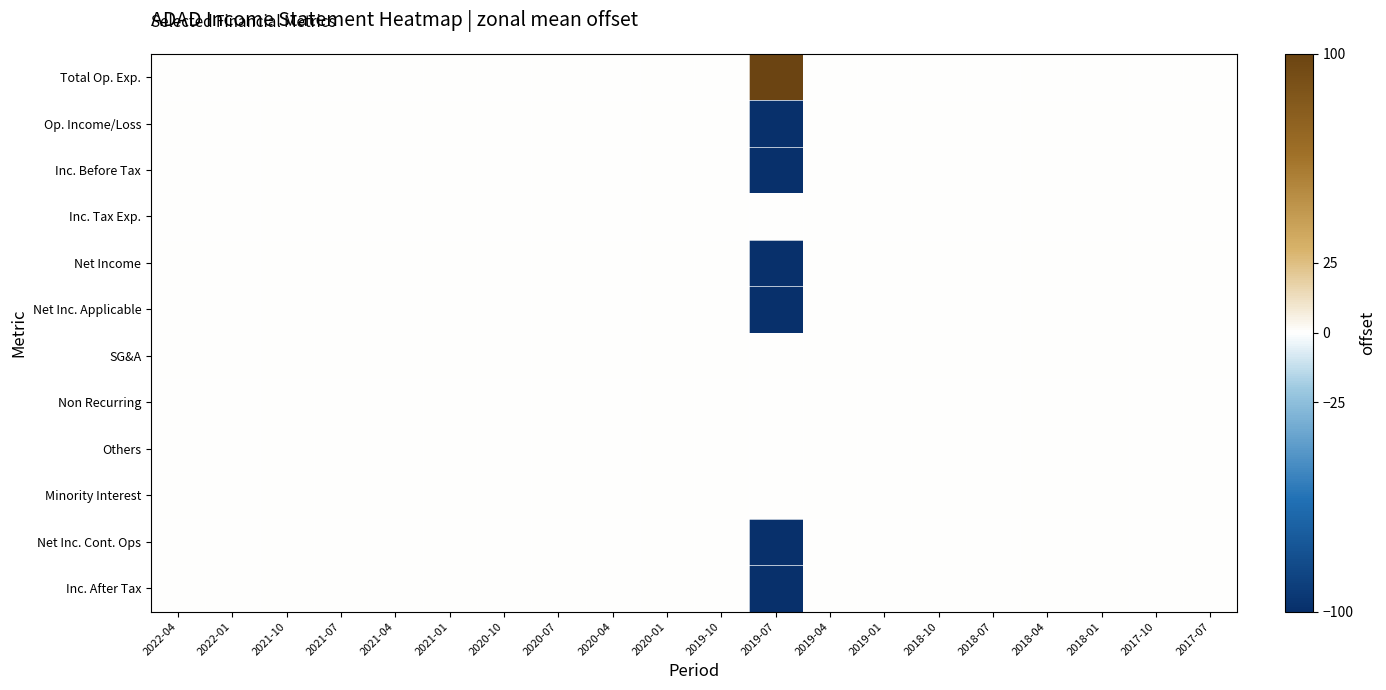

Reading left to right, extract all data points from this chart.

Total Op. Exp.: 2022-04=0	2022-01=0	2021-10=0	2021-07=0	2021-04=0	2021-01=0	2020-10=0	2020-07=0	2020-04=0	2020-01=0	2019-10=0	2019-07=100	2019-04=0	2019-01=0	2018-10=0	2018-07=0	2018-04=0	2018-01=0	2017-10=0	2017-07=0
Op. Income/Loss: 2022-04=0	2022-01=0	2021-10=0	2021-07=0	2021-04=0	2021-01=0	2020-10=0	2020-07=0	2020-04=0	2020-01=0	2019-10=0	2019-07=-100	2019-04=0	2019-01=0	2018-10=0	2018-07=0	2018-04=0	2018-01=0	2017-10=0	2017-07=0
Inc. Before Tax: 2022-04=0	2022-01=0	2021-10=0	2021-07=0	2021-04=0	2021-01=0	2020-10=0	2020-07=0	2020-04=0	2020-01=0	2019-10=0	2019-07=-100	2019-04=0	2019-01=0	2018-10=0	2018-07=0	2018-04=0	2018-01=0	2017-10=0	2017-07=0
Inc. Tax Exp.: 2022-04=0	2022-01=0	2021-10=0	2021-07=0	2021-04=0	2021-01=0	2020-10=0	2020-07=0	2020-04=0	2020-01=0	2019-10=0	2019-07=0	2019-04=0	2019-01=0	2018-10=0	2018-07=0	2018-04=0	2018-01=0	2017-10=0	2017-07=0
Net Income: 2022-04=0	2022-01=0	2021-10=0	2021-07=0	2021-04=0	2021-01=0	2020-10=0	2020-07=0	2020-04=0	2020-01=0	2019-10=0	2019-07=-100	2019-04=0	2019-01=0	2018-10=0	2018-07=0	2018-04=0	2018-01=0	2017-10=0	2017-07=0
Net Inc. Applicable: 2022-04=0	2022-01=0	2021-10=0	2021-07=0	2021-04=0	2021-01=0	2020-10=0	2020-07=0	2020-04=0	2020-01=0	2019-10=0	2019-07=-100	2019-04=0	2019-01=0	2018-10=0	2018-07=0	2018-04=0	2018-01=0	2017-10=0	2017-07=0
SG&A: 2022-04=0	2022-01=0	2021-10=0	2021-07=0	2021-04=0	2021-01=0	2020-10=0	2020-07=0	2020-04=0	2020-01=0	2019-10=0	2019-07=0	2019-04=0	2019-01=0	2018-10=0	2018-07=0	2018-04=0	2018-01=0	2017-10=0	2017-07=0
Non Recurring: 2022-04=0	2022-01=0	2021-10=0	2021-07=0	2021-04=0	2021-01=0	2020-10=0	2020-07=0	2020-04=0	2020-01=0	2019-10=0	2019-07=0	2019-04=0	2019-01=0	2018-10=0	2018-07=0	2018-04=0	2018-01=0	2017-10=0	2017-07=0
Others: 2022-04=0	2022-01=0	2021-10=0	2021-07=0	2021-04=0	2021-01=0	2020-10=0	2020-07=0	2020-04=0	2020-01=0	2019-10=0	2019-07=0	2019-04=0	2019-01=0	2018-10=0	2018-07=0	2018-04=0	2018-01=0	2017-10=0	2017-07=0
Minority Interest: 2022-04=0	2022-01=0	2021-10=0	2021-07=0	2021-04=0	2021-01=0	2020-10=0	2020-07=0	2020-04=0	2020-01=0	2019-10=0	2019-07=0	2019-04=0	2019-01=0	2018-10=0	2018-07=0	2018-04=0	2018-01=0	2017-10=0	2017-07=0
Net Inc. Cont. Ops: 2022-04=0	2022-01=0	2021-10=0	2021-07=0	2021-04=0	2021-01=0	2020-10=0	2020-07=0	2020-04=0	2020-01=0	2019-10=0	2019-07=-100	2019-04=0	2019-01=0	2018-10=0	2018-07=0	2018-04=0	2018-01=0	2017-10=0	2017-07=0
Inc. After Tax: 2022-04=0	2022-01=0	2021-10=0	2021-07=0	2021-04=0	2021-01=0	2020-10=0	2020-07=0	2020-04=0	2020-01=0	2019-10=0	2019-07=-100	2019-04=0	2019-01=0	2018-10=0	2018-07=0	2018-04=0	2018-01=0	2017-10=0	2017-07=0